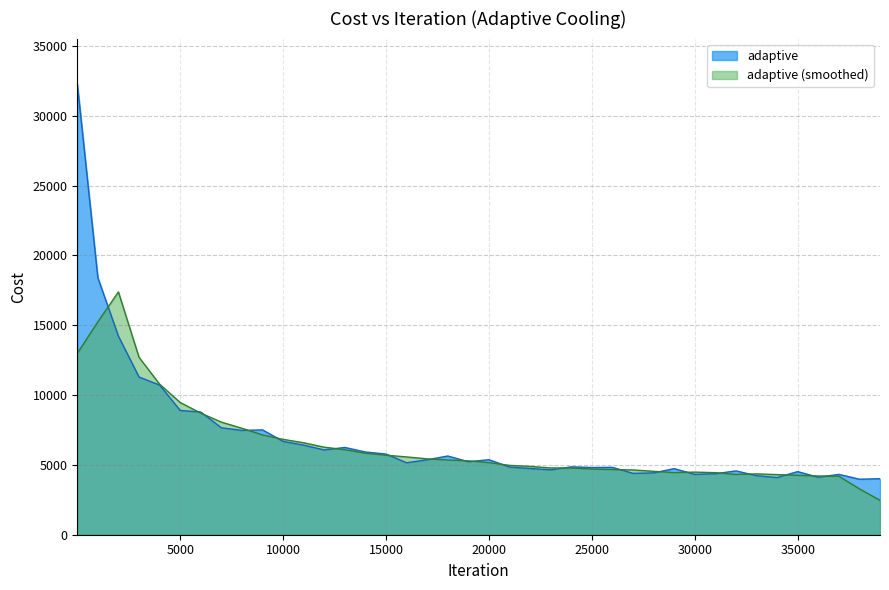

At which category does the data reach its first local valley?

8000